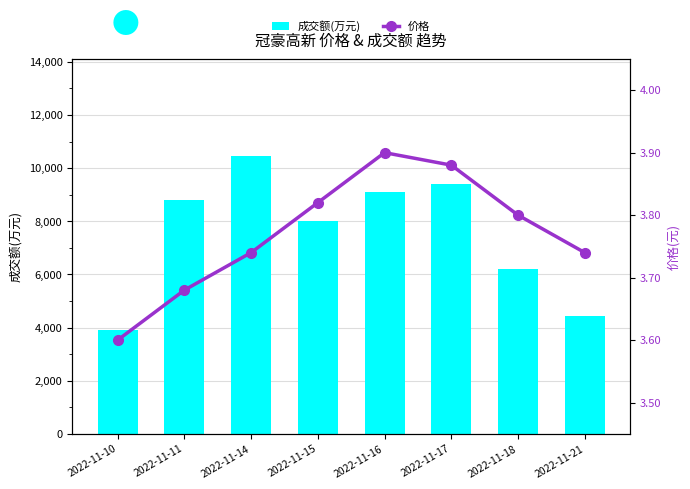

How many data points in 成交额(万元) are less than 8788?

4